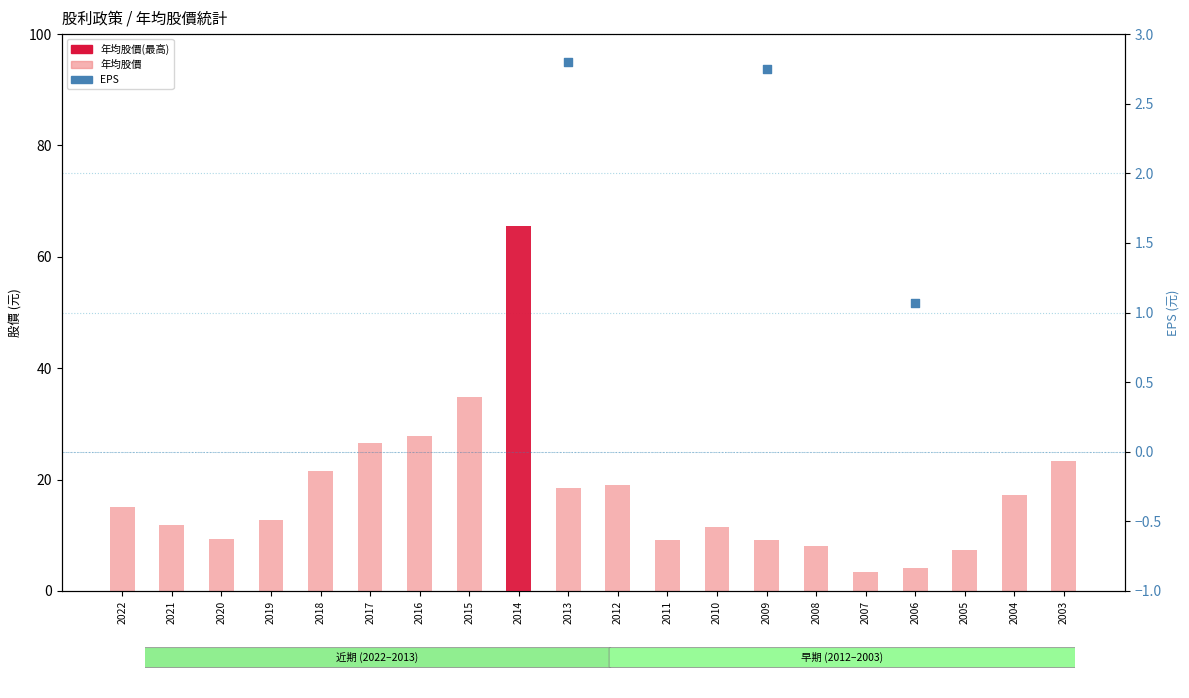

What is the total value across all series at 2007?

7.2